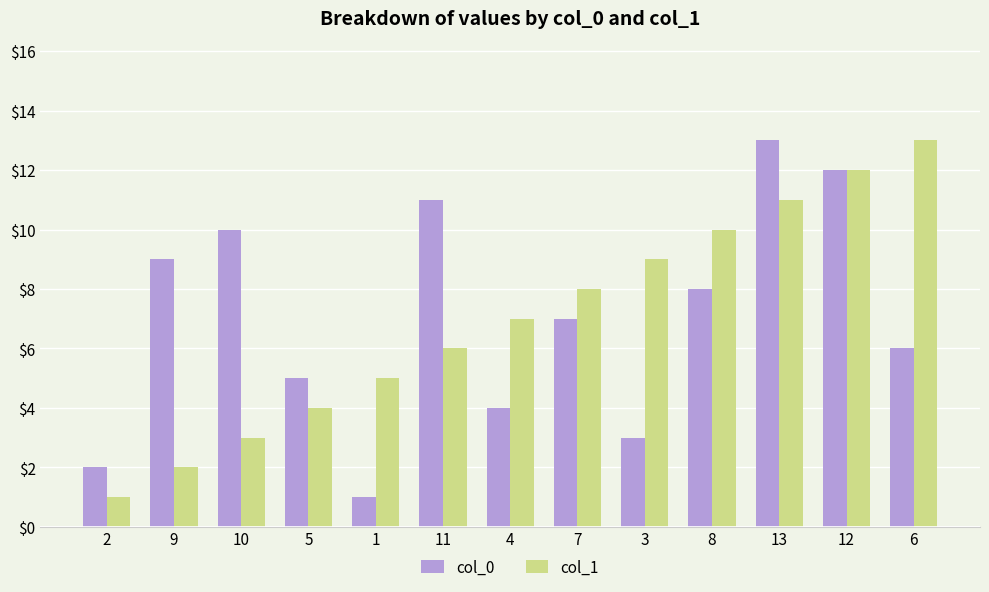

Is the value of col_1 at 1 greater than the value of col_0 at 13?

No